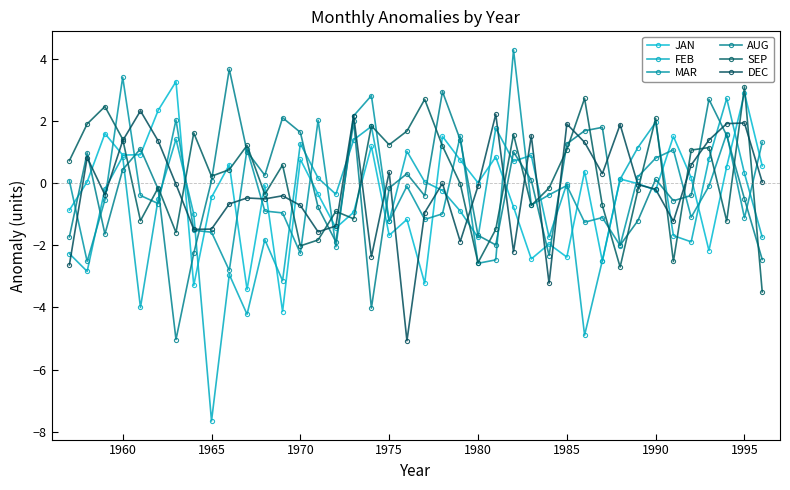

How many lines are shown in the chart?

6